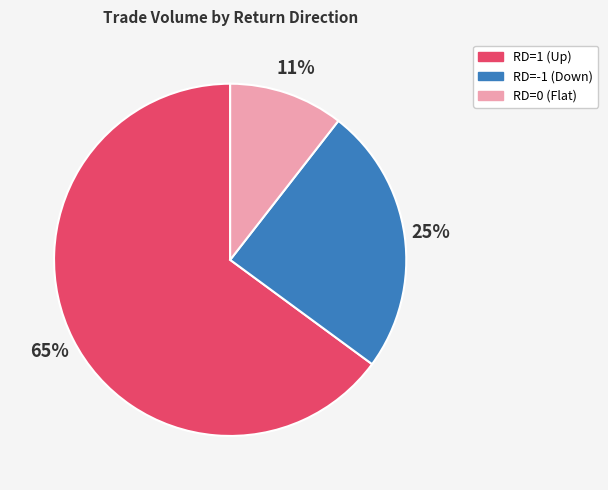

Approximately how many times larger is the value at RD=-1 (Down) compared to RD=1 (Up)?

0.4